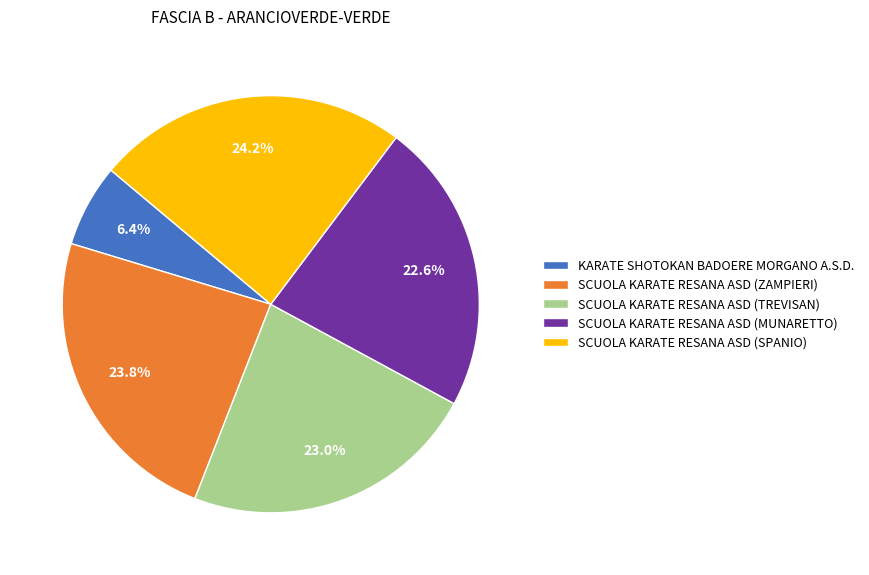

Is the sum of SCUOLA KARATE RESANA ASD (TREVISAN) and SCUOLA KARATE RESANA ASD (MUNARETTO) greater than half?

No